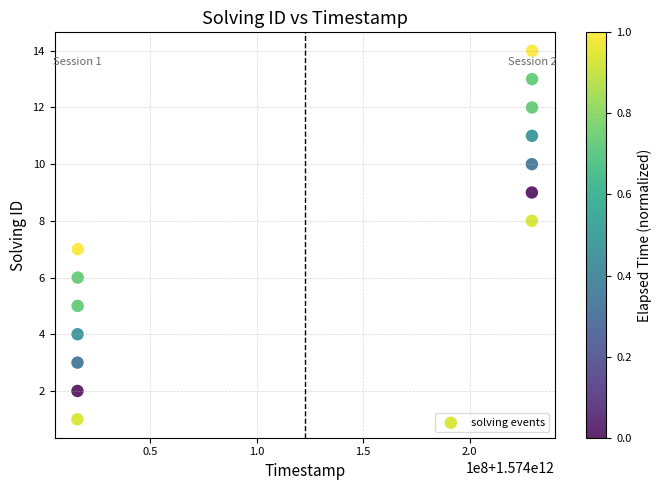

What is the range of Y values (max minus min)?

13